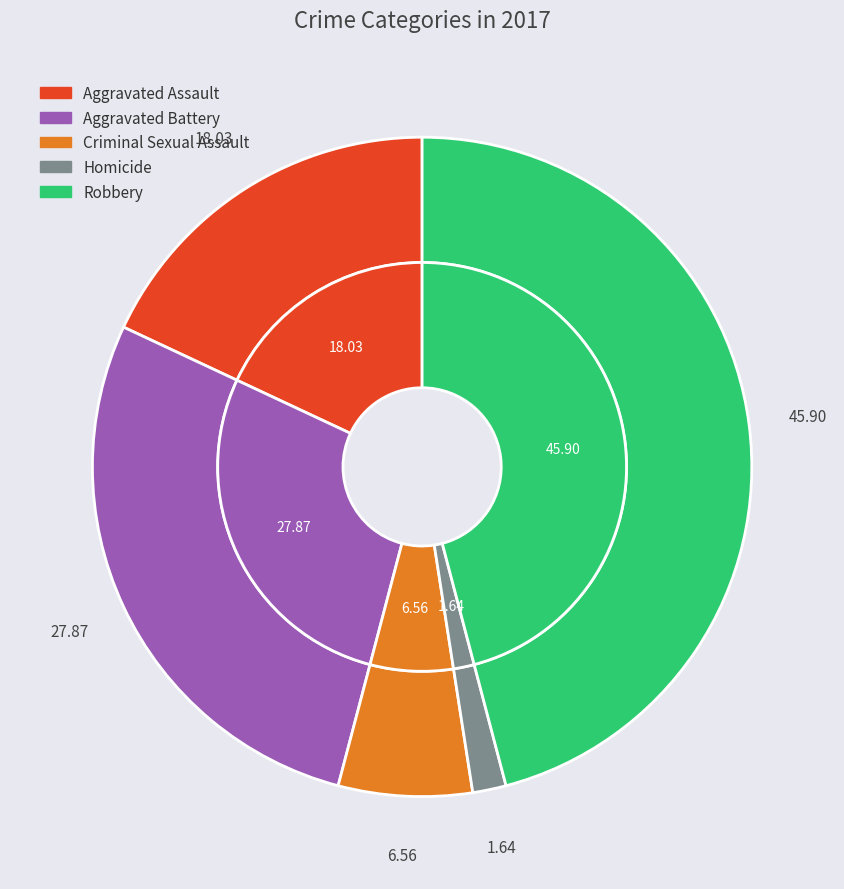

Which category has the smallest portion of the pie?

Homicide